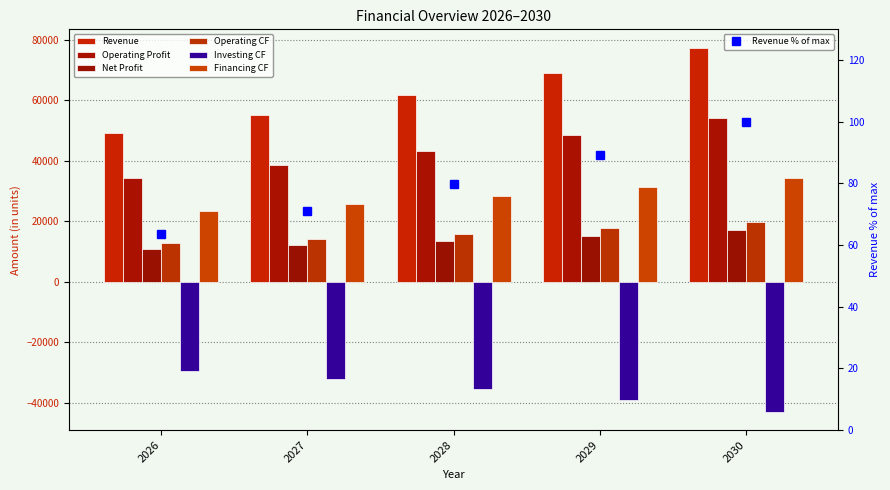

What is the highest value of the Net Profit series?

17036.4